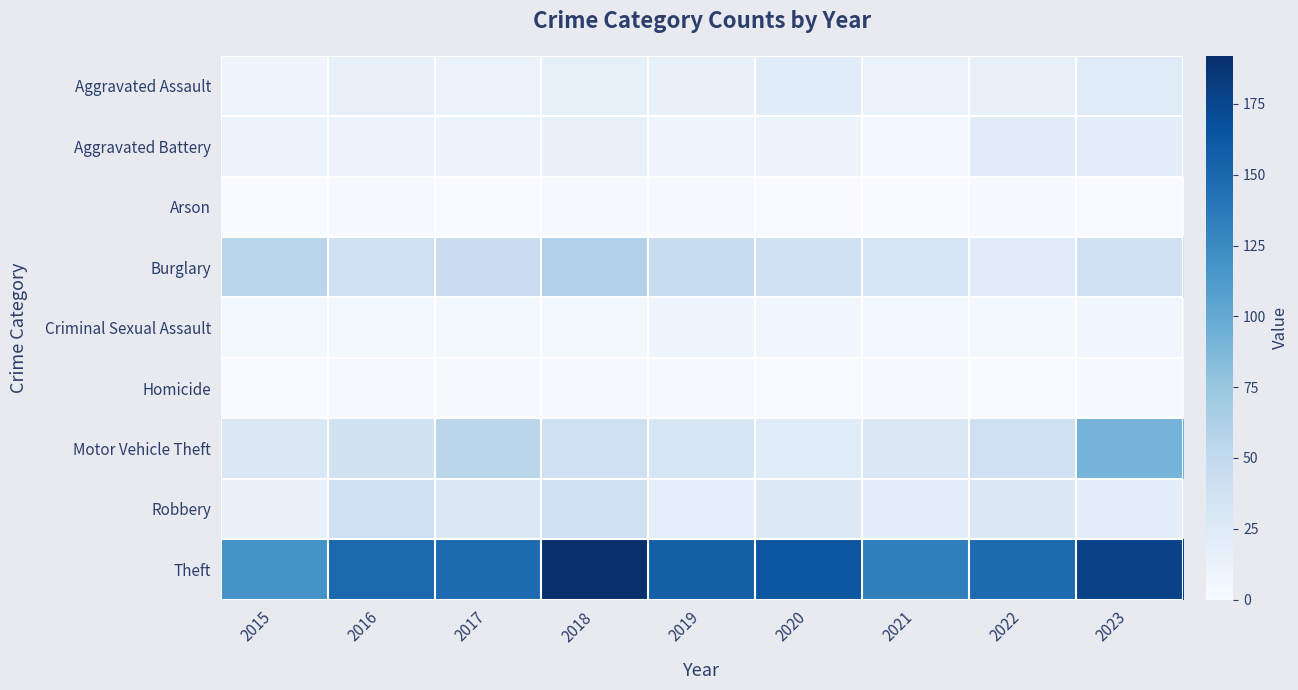

Reading left to right, extract all data points from this chart.

Aggravated Assault: 2015=9	2016=15	2017=12	2018=16	2019=14	2020=22	2021=12	2022=15	2023=23
Aggravated Battery: 2015=10	2016=11	2017=10	2018=15	2019=9	2020=10	2021=5	2022=21	2023=20
Arson: 2015=0	2016=1	2017=0	2018=1	2019=1	2020=0	2021=0	2022=1	2023=0
Burglary: 2015=55	2016=39	2017=44	2018=61	2019=45	2020=40	2021=30	2022=21	2023=39
Criminal Sexual Assault: 2015=4	2016=4	2017=3	2018=4	2019=8	2020=6	2021=5	2022=3	2023=6
Homicide: 2015=0	2016=2	2017=1	2018=1	2019=1	2020=0	2021=1	2022=0	2023=1
Motor Vehicle Theft: 2015=28	2016=36	2017=54	2018=40	2019=31	2020=22	2021=28	2022=40	2023=91
Robbery: 2015=13	2016=39	2017=27	2018=39	2019=17	2020=25	2021=19	2022=27	2023=18
Theft: 2015=119	2016=150	2017=148	2018=192	2019=156	2020=164	2021=133	2022=148	2023=177